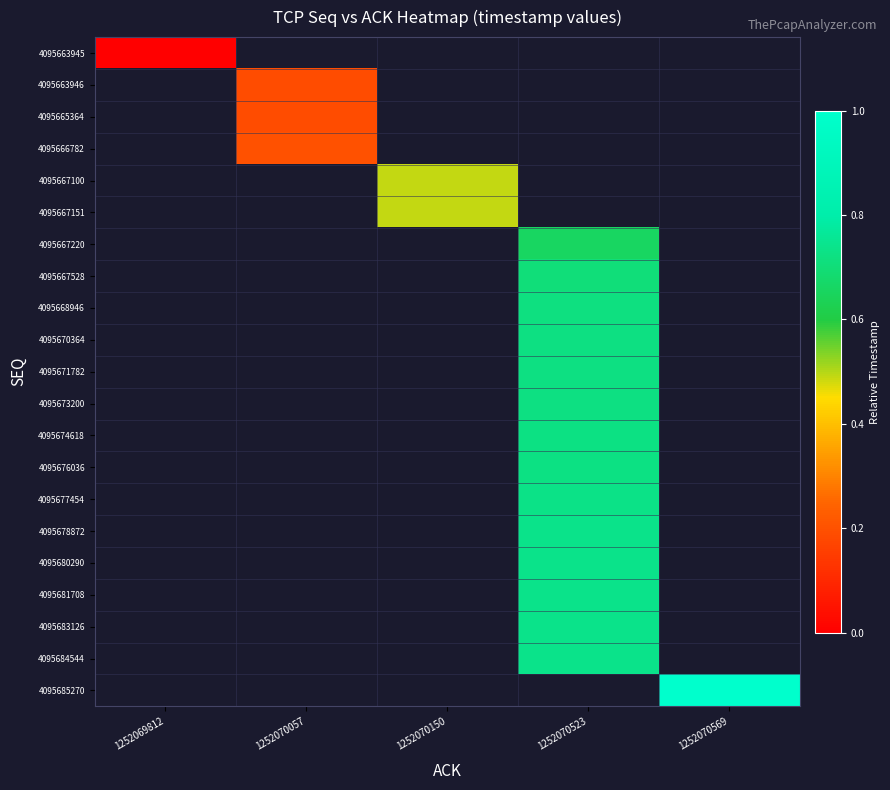

Count the number of categories in the chart.

5